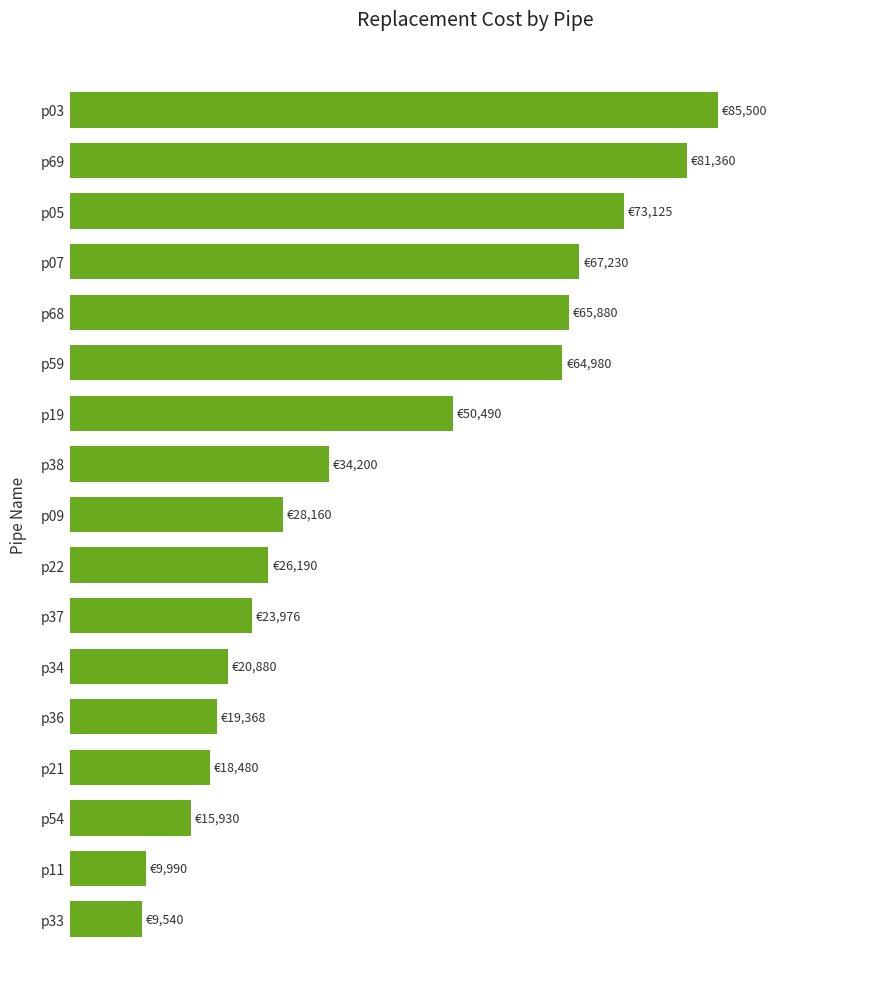

Does the chart contain any negative values?

No